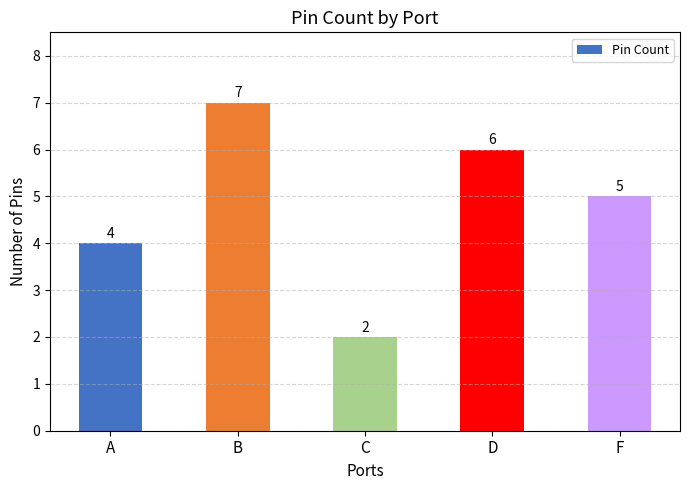

How many data points does each series have?

5